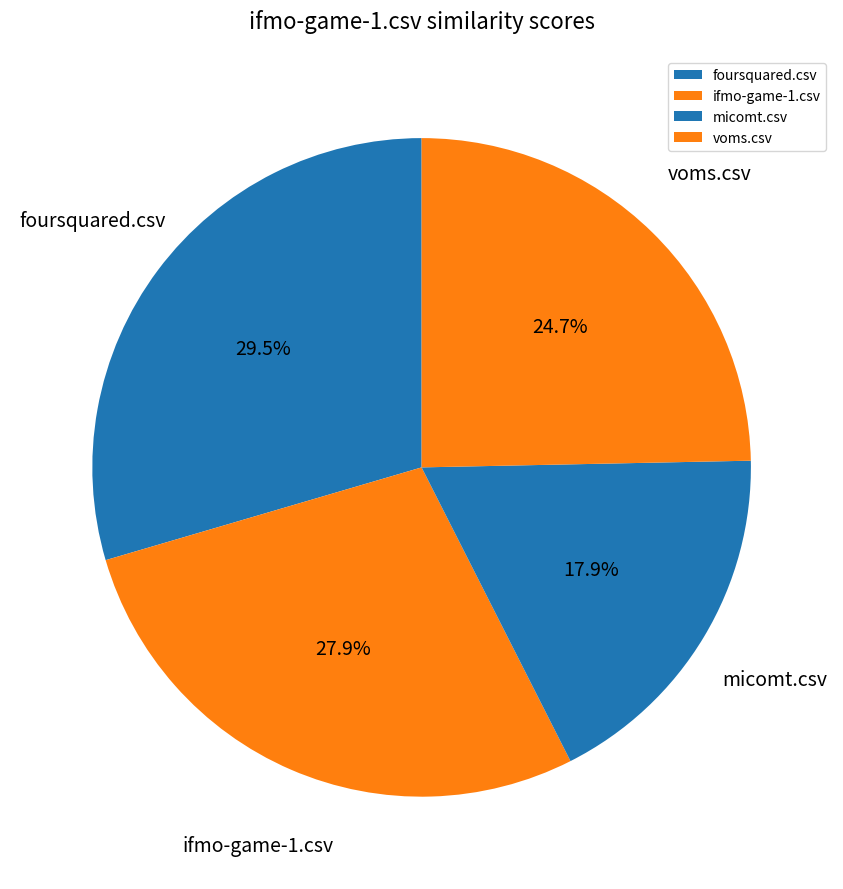

Is there any slice that represents more than half of the pie?

No